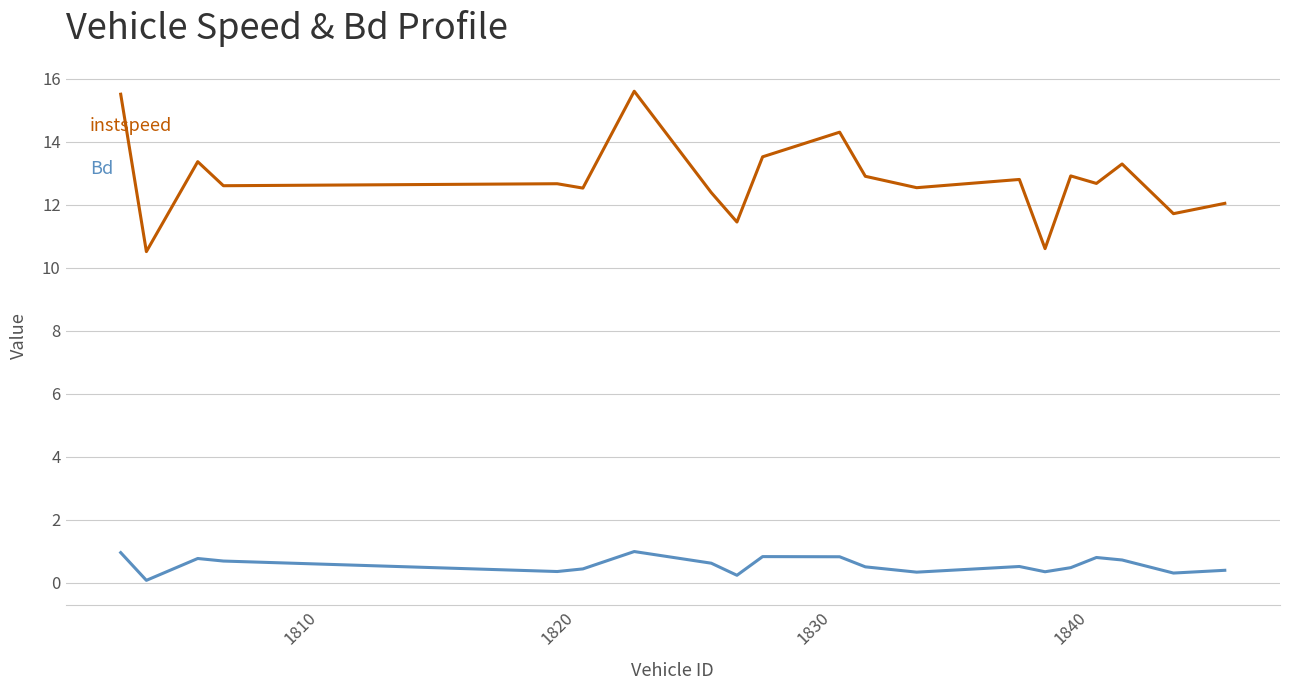

What is the maximum value shown in the chart?

15.6